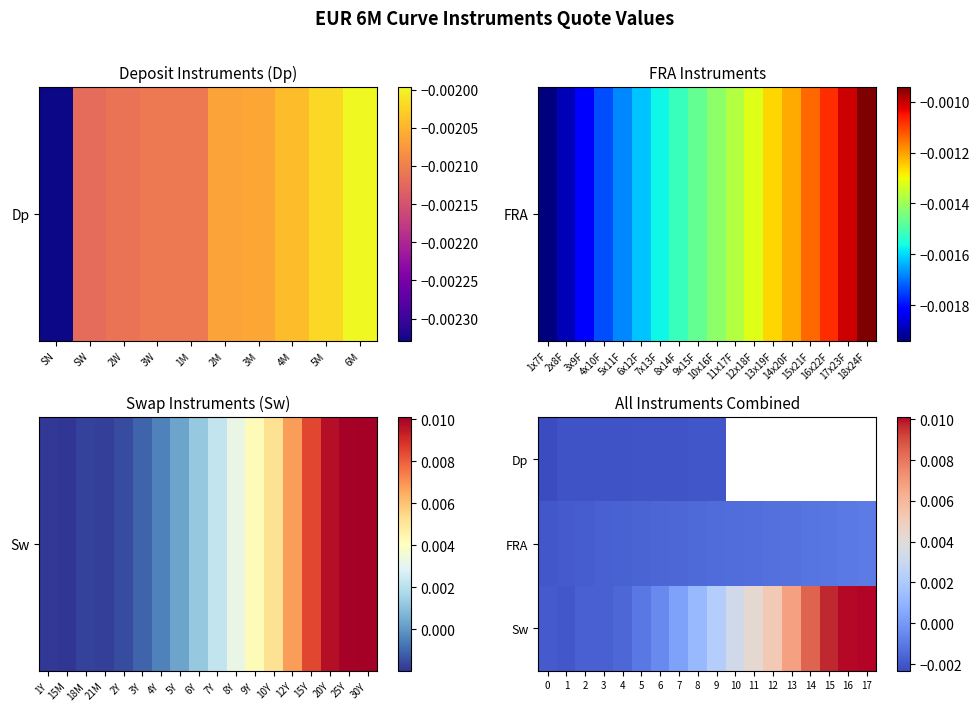

Which label corresponds to the largest value in the chart?

17